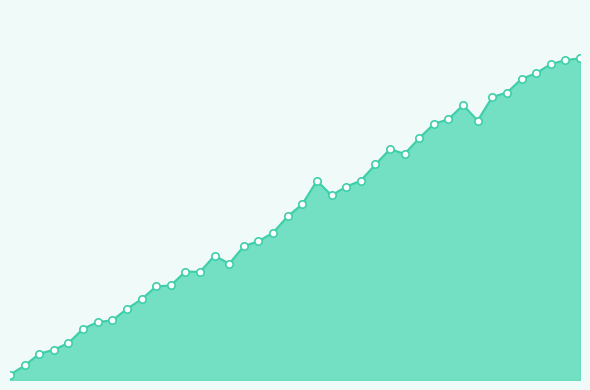

Is this an area chart (filled region under the line)?

Yes